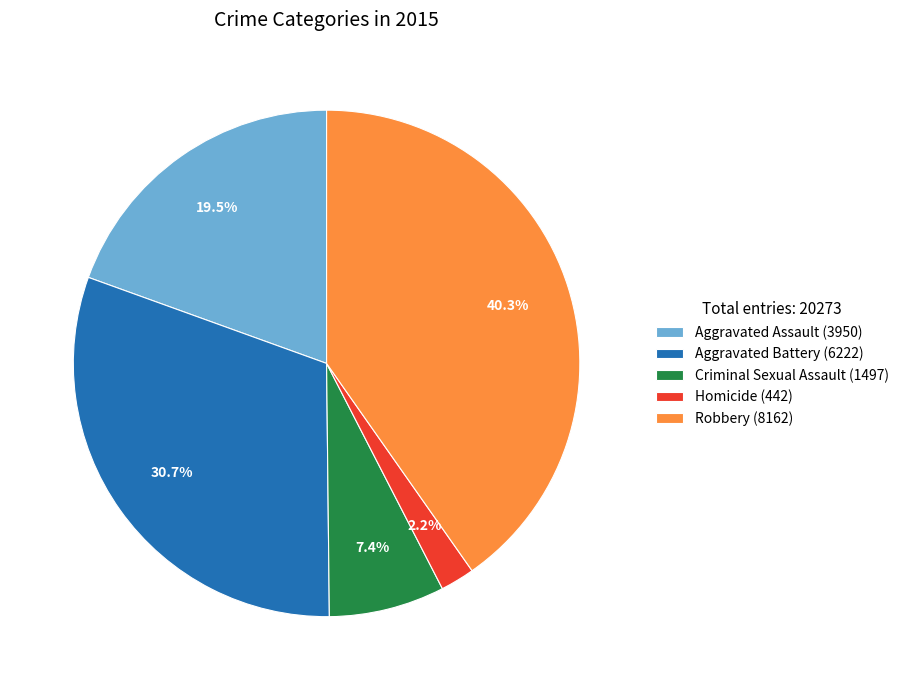

The Criminal Sexual Assault slice represents 14% of the pie. True or false?

False